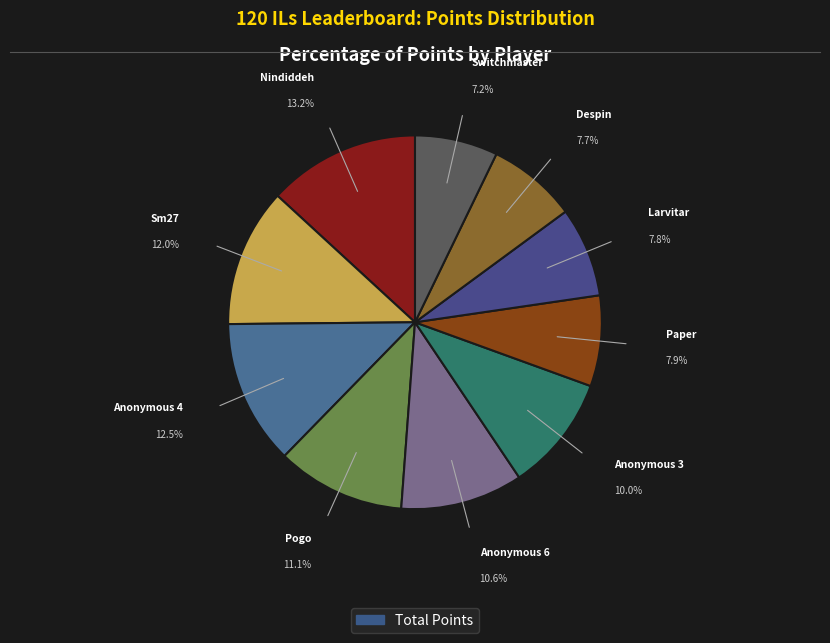

How many slices are in this pie chart?

10